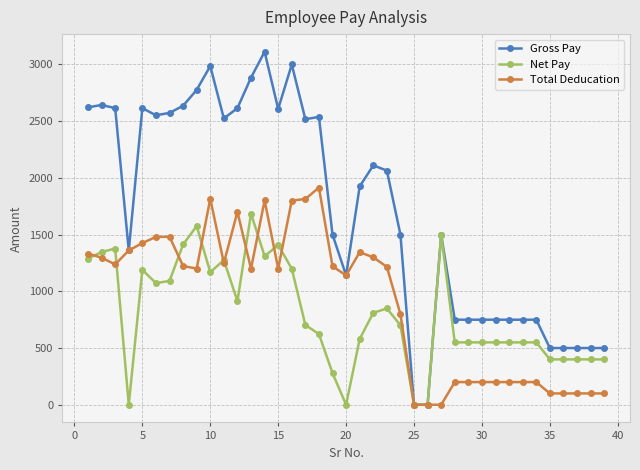

What is the average value of the Net Pay series?

800.3